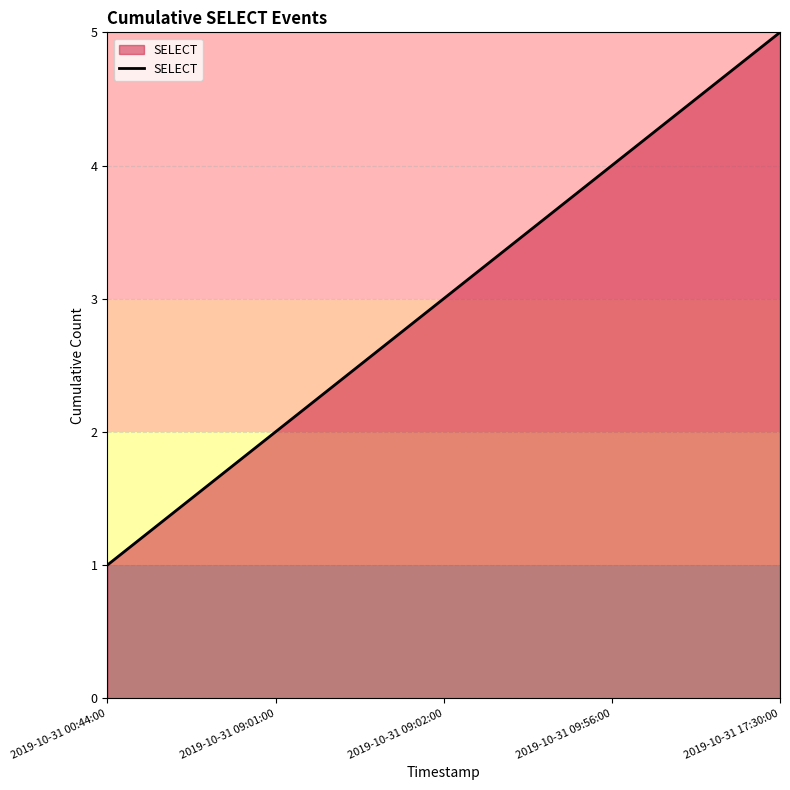

Rank the categories by value from highest to lowest.

2019-10-31 17:30:00, 2019-10-31 09:56:00, 2019-10-31 09:02:00, 2019-10-31 09:01:00, 2019-10-31 00:44:00